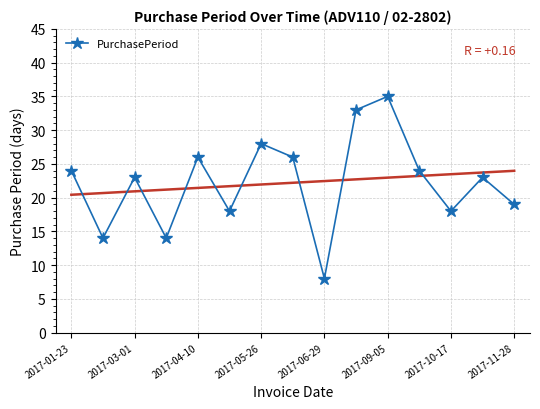

True or false: PurchasePeriod has a value of 61 at 2017-09-05.

False